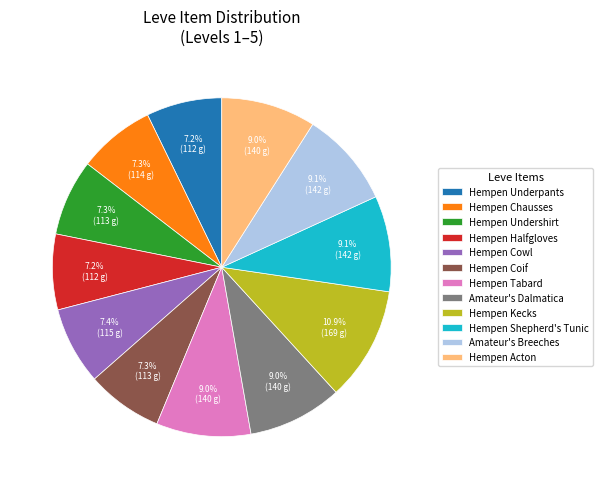

Which category has the biggest portion of the pie?

Hempen Kecks